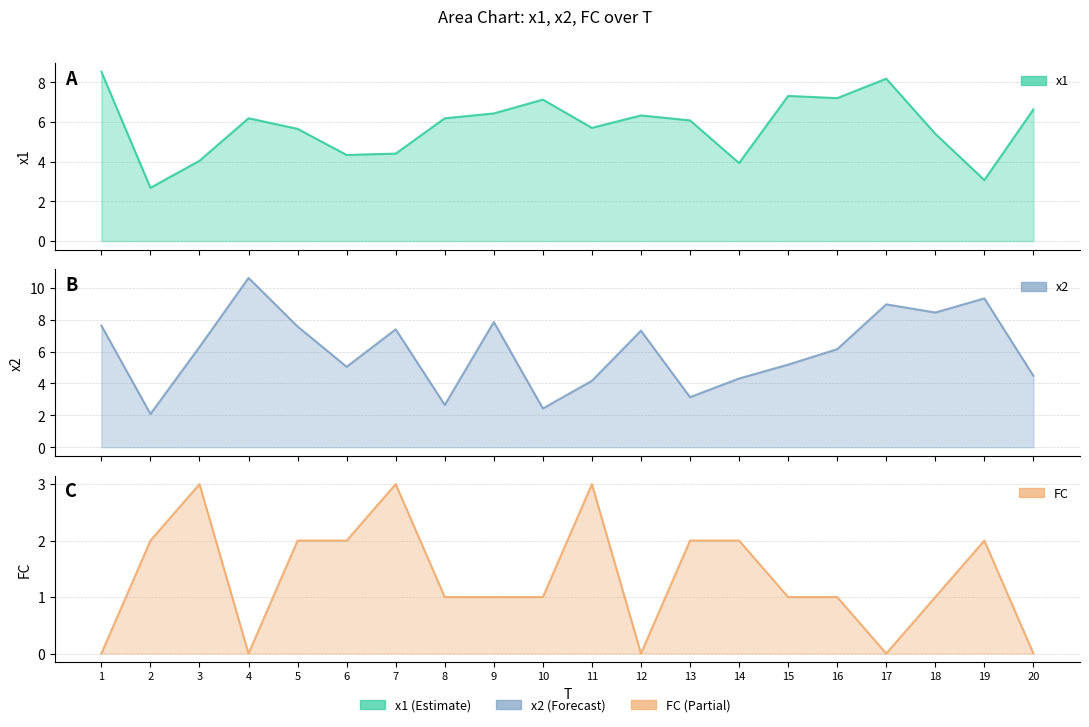

What is the approximate value of FC at 11?

3.0